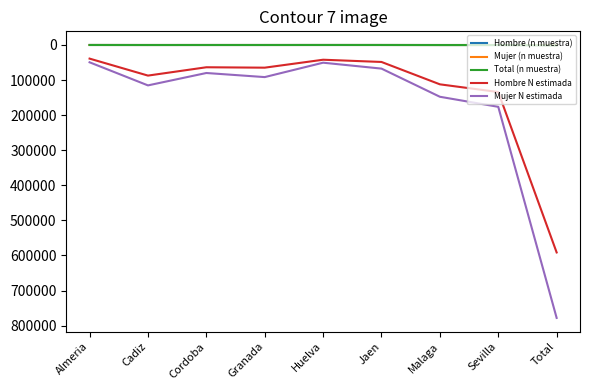

What is the sum of the Hombre (n muestra) values at Cadiz and Jaen?

145